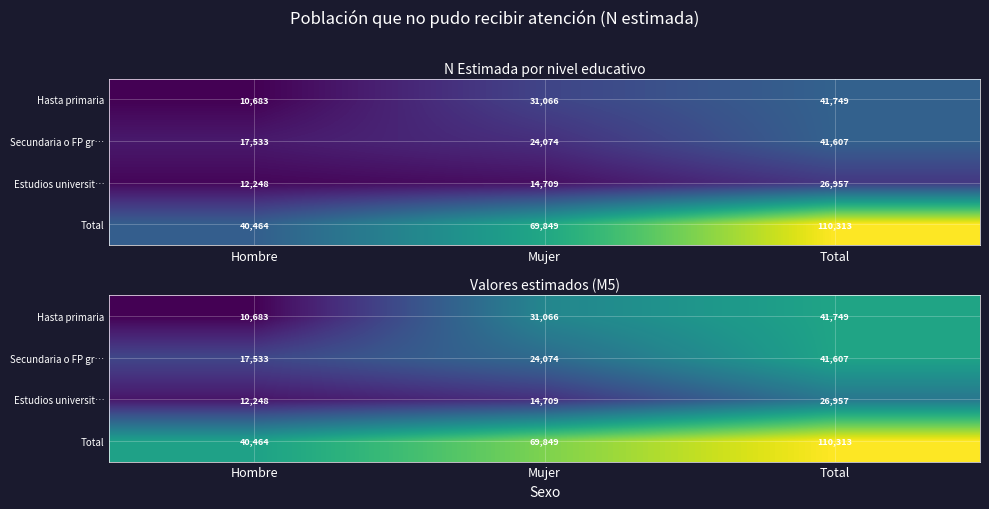

The value of Total at Hombre is 13.9. True or false?

False